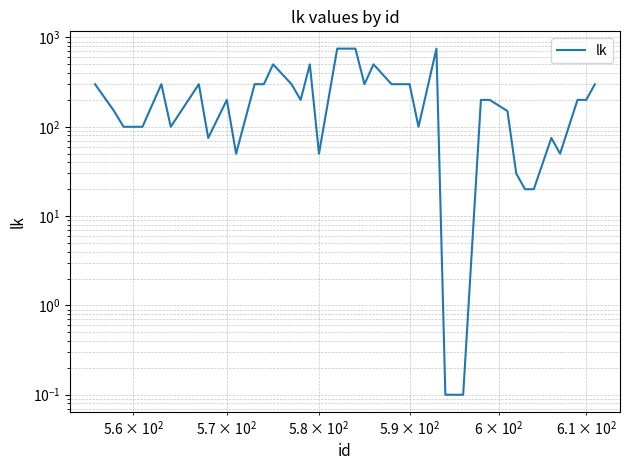

What is the average value?

244.3